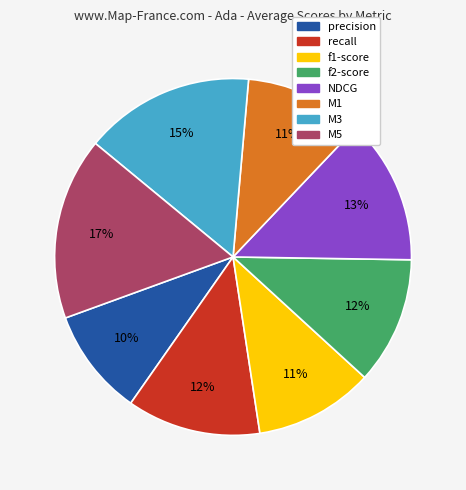

Which category has the smallest portion of the pie?

precision